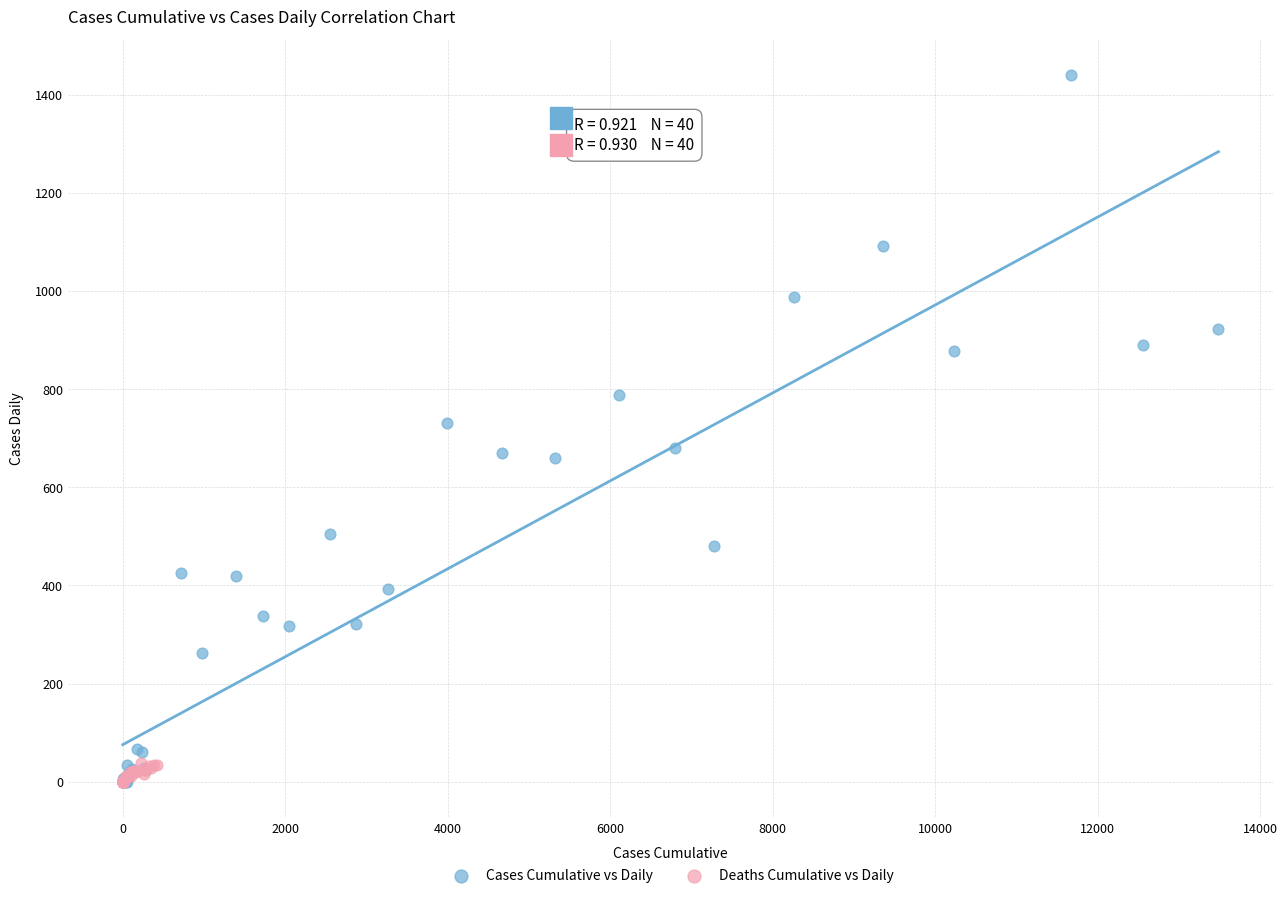

Which series contains the highest Y value?

Cases Cumulative vs Daily